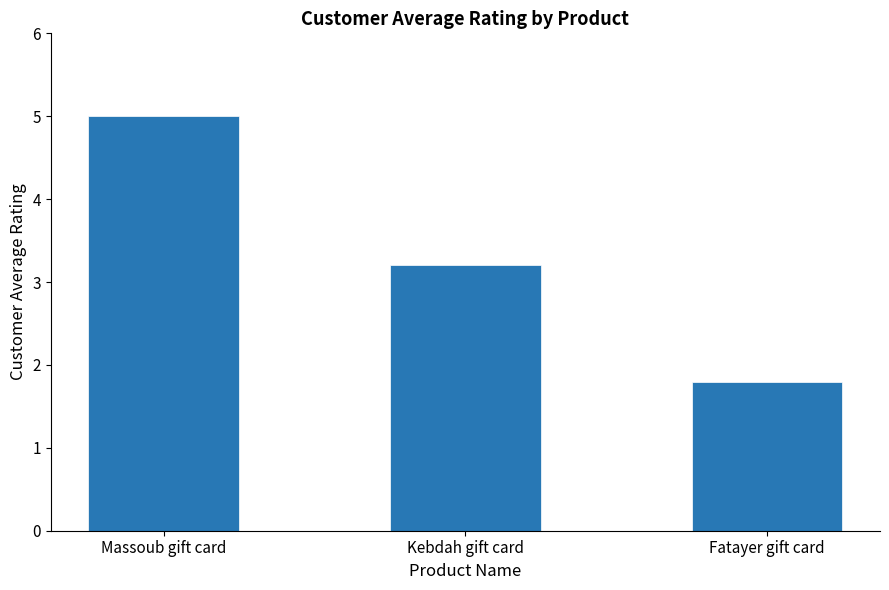

Reading left to right, transcribe all the data shown in this chart.

Massoub gift card=5.0	Kebdah gift card=3.2	Fatayer gift card=1.8